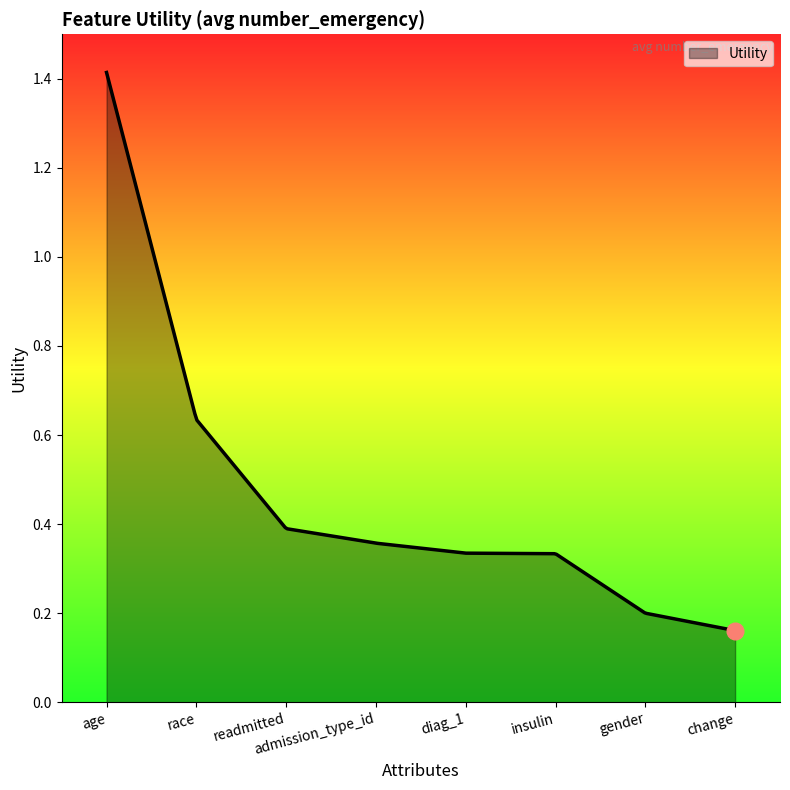

How many categories are shown in the chart?

300